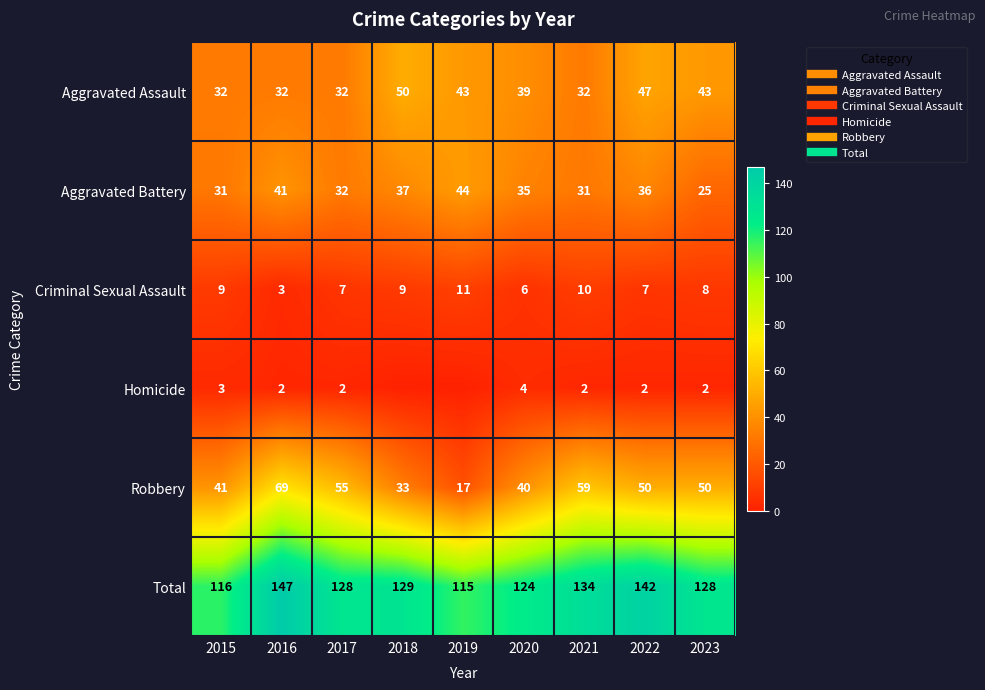

List the series in order of their peak value, lowest first.

Homicide, Criminal Sexual Assault, Aggravated Battery, Aggravated Assault, Robbery, Total